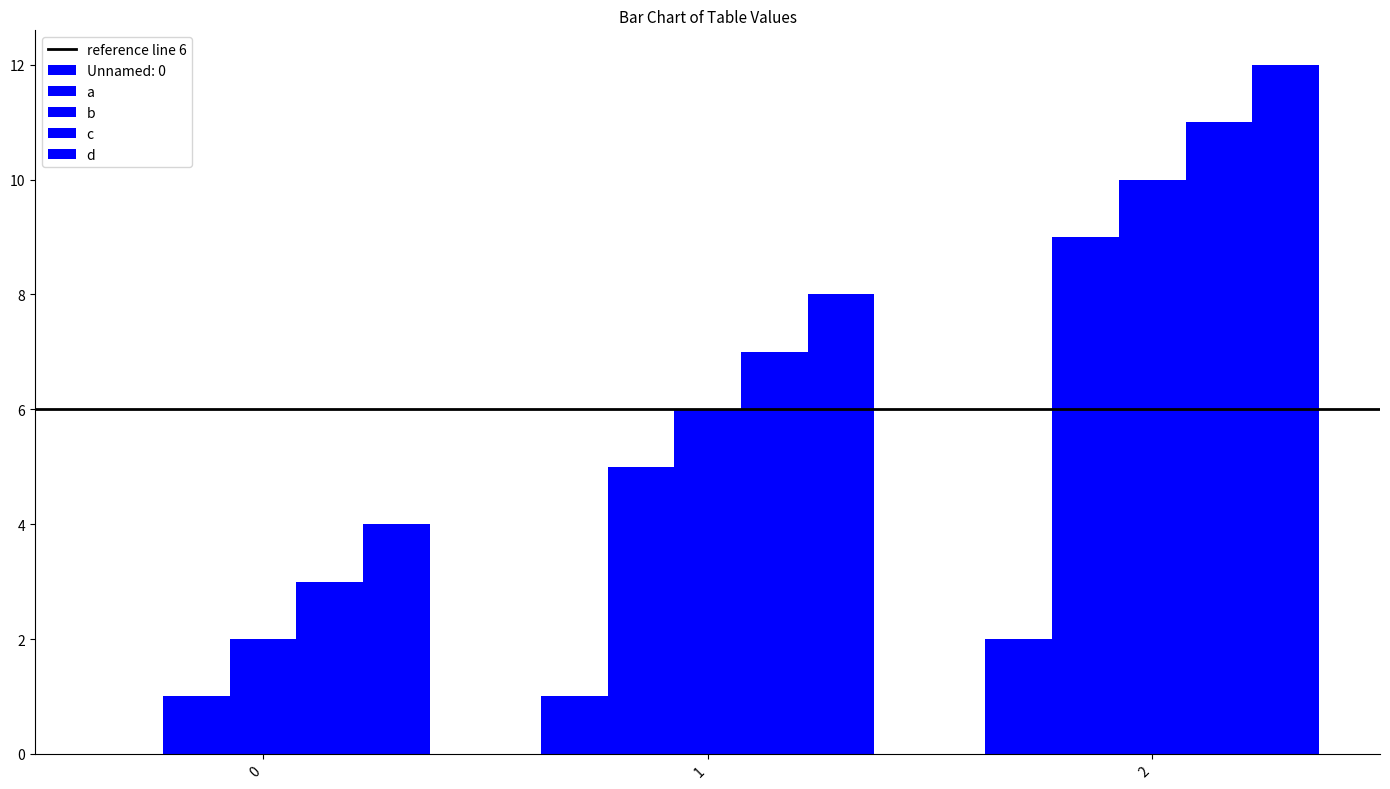

Does the chart contain stacked bars?

No